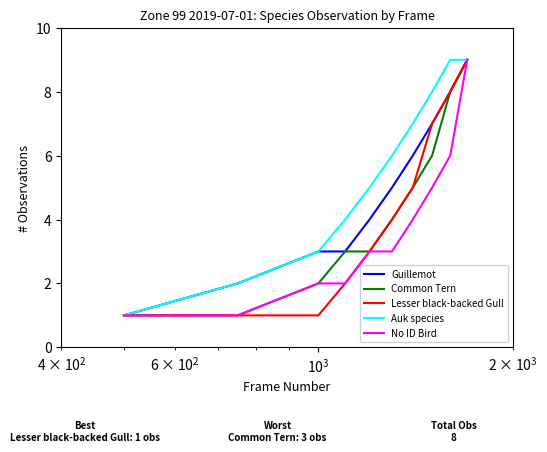

How many Auk species values are between 3 and 8?

6